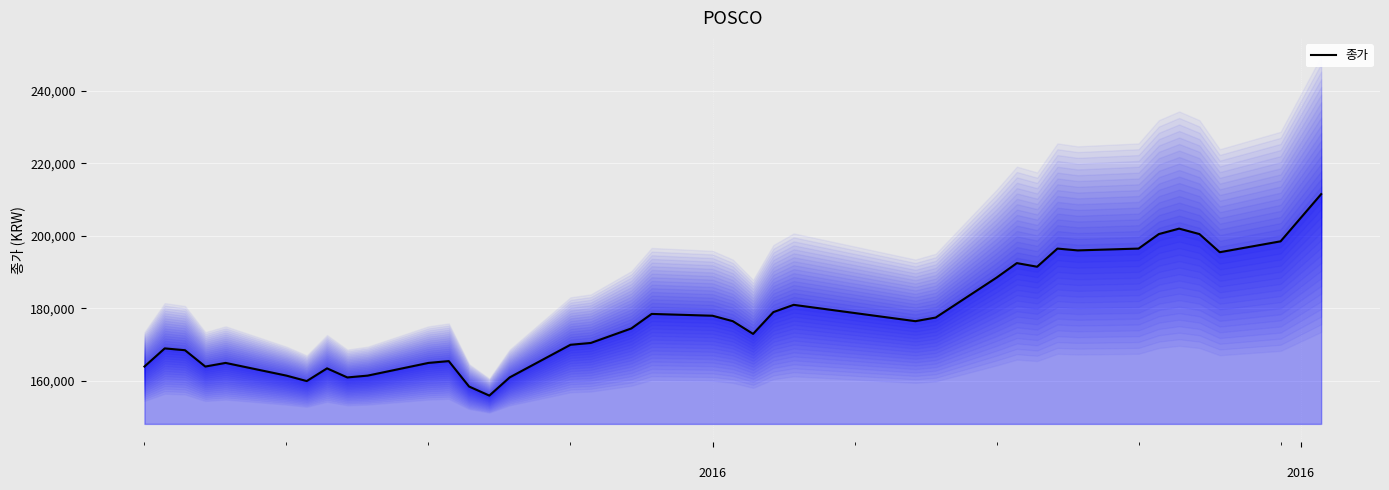

What is the lowest value of the 종가 series?

156000